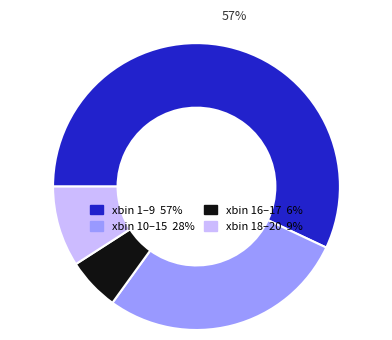

Is there any slice that represents more than half of the pie?

Yes